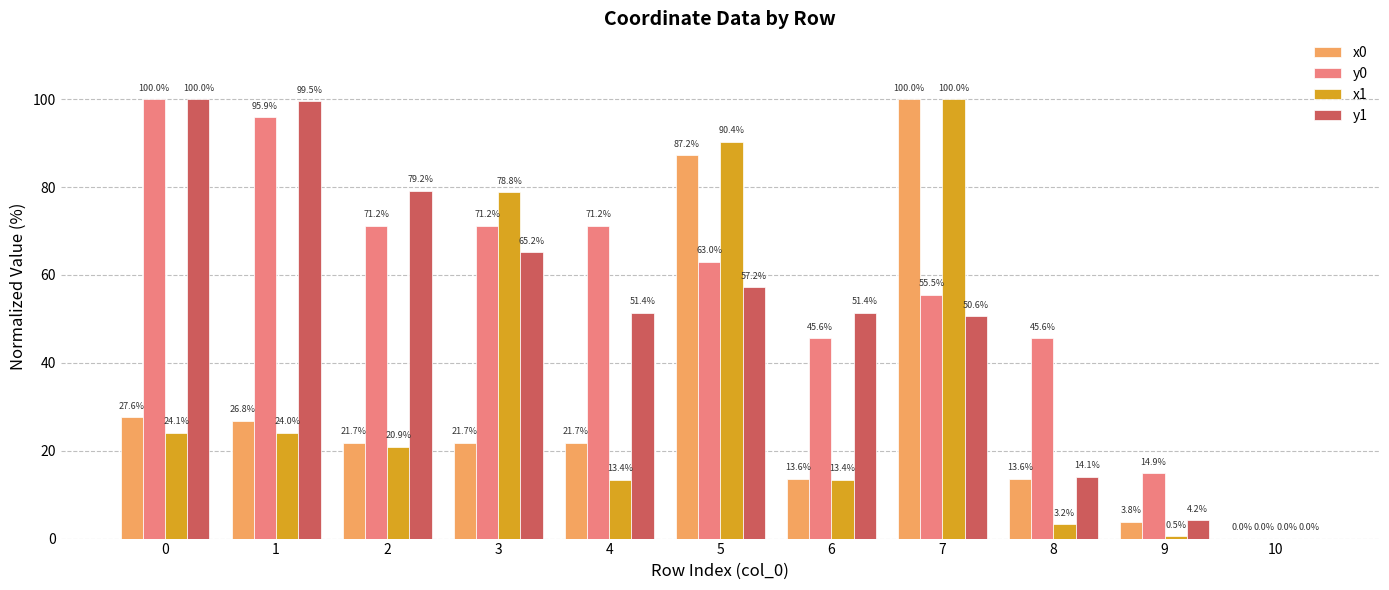

True or false: y0 has a value of 71.2 at 3.

True